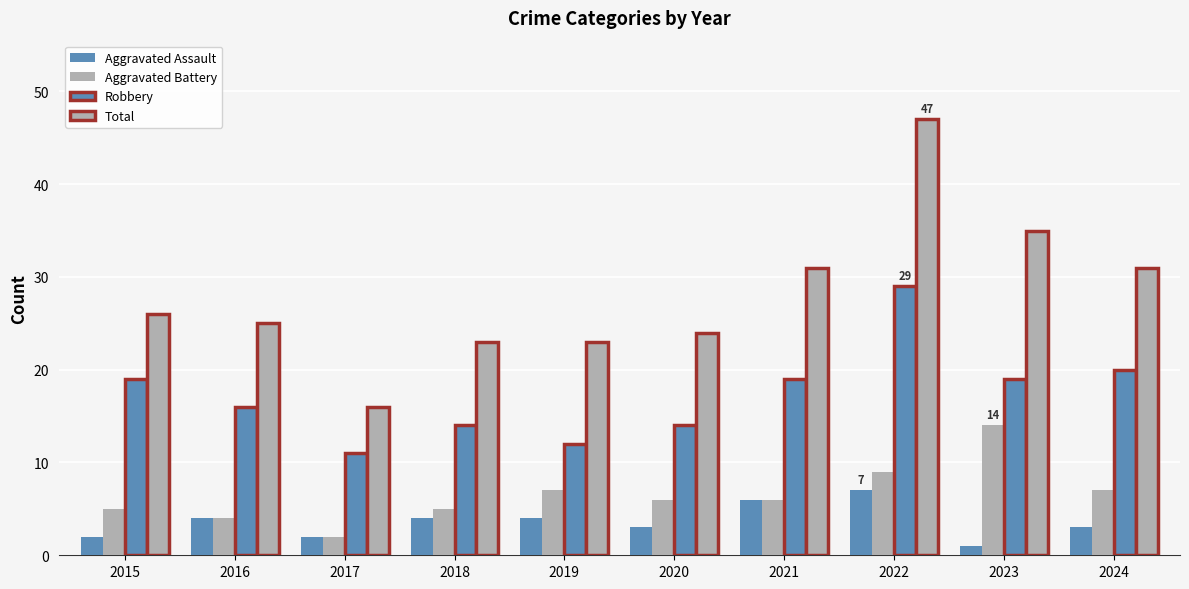

What is the average value of the Robbery series?

17